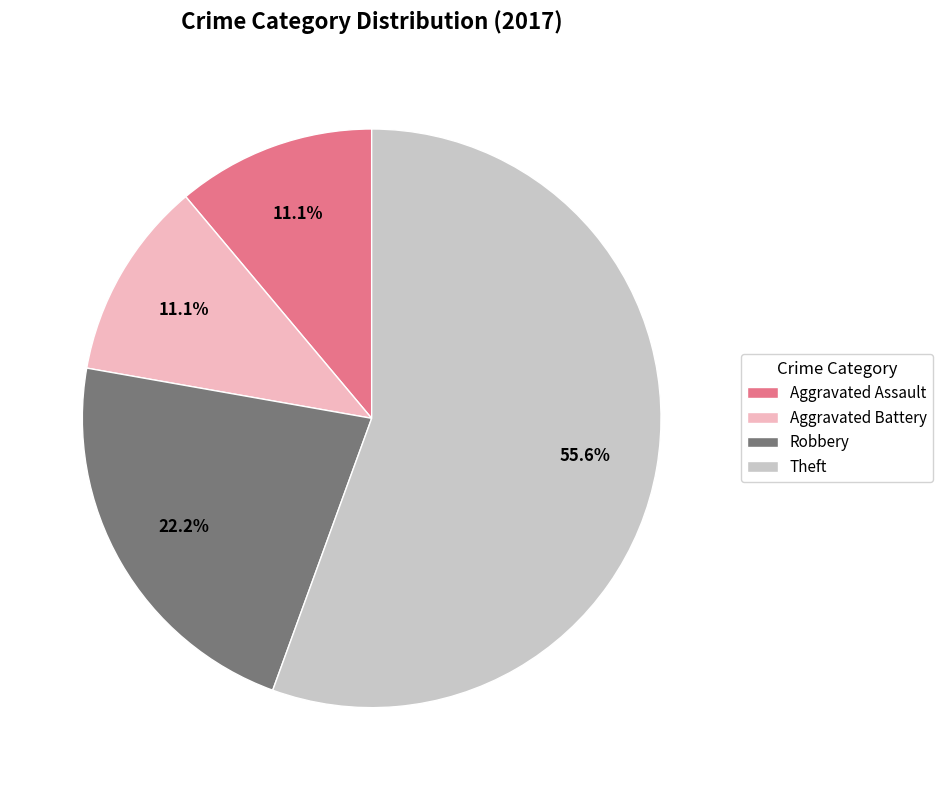

How many slices are in this pie chart?

4